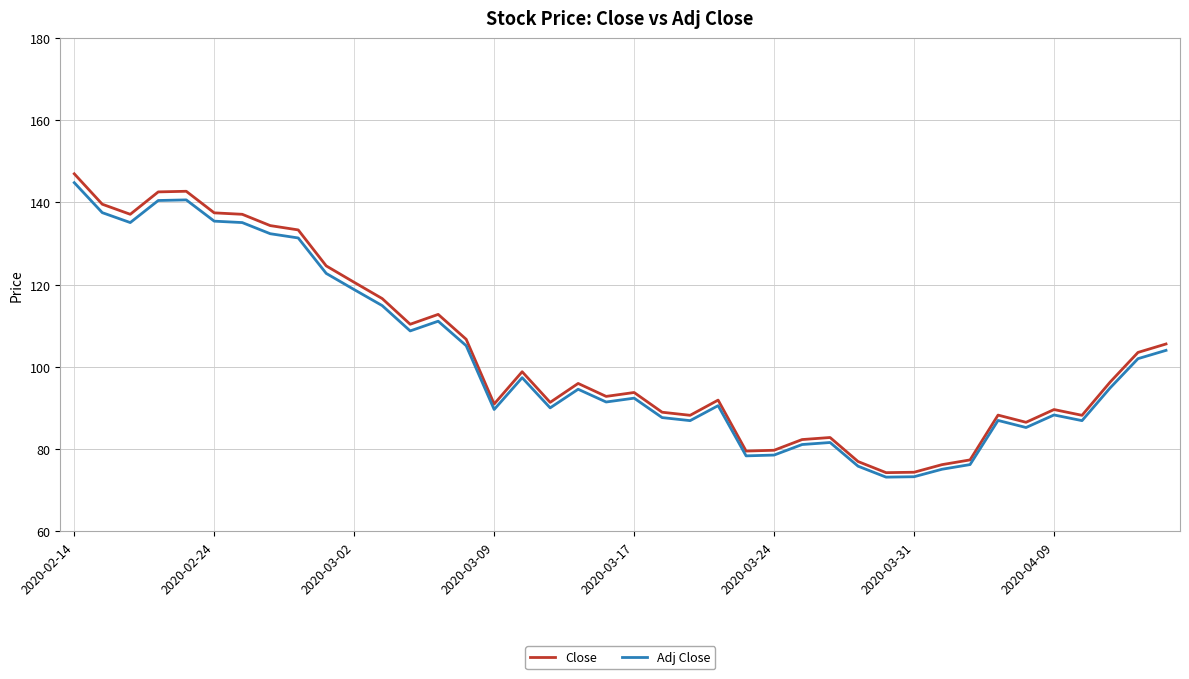

What is the average value of the Close series?

103.4